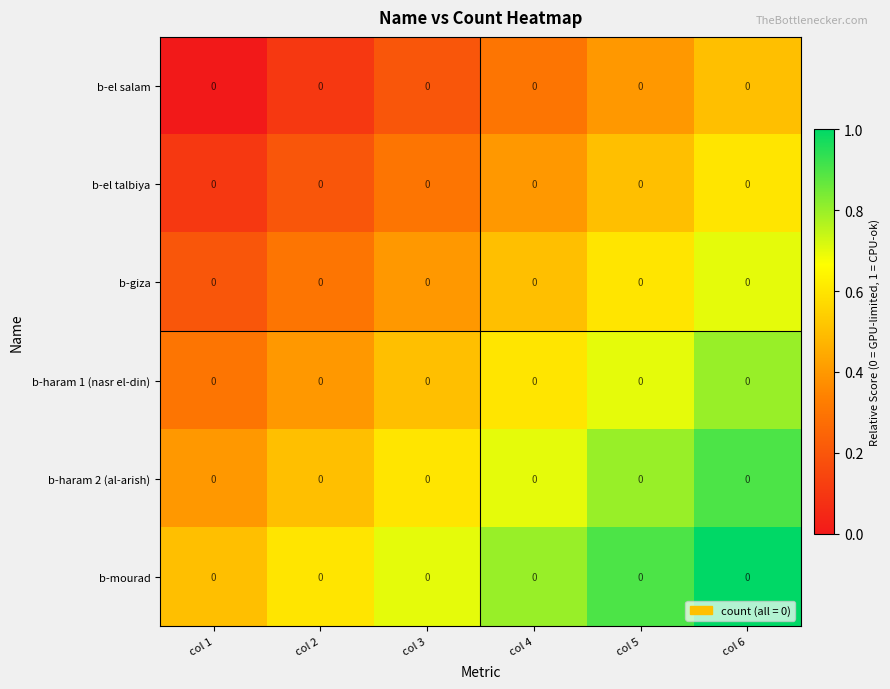

Which has a higher value, col 4 or col 1?

col 4